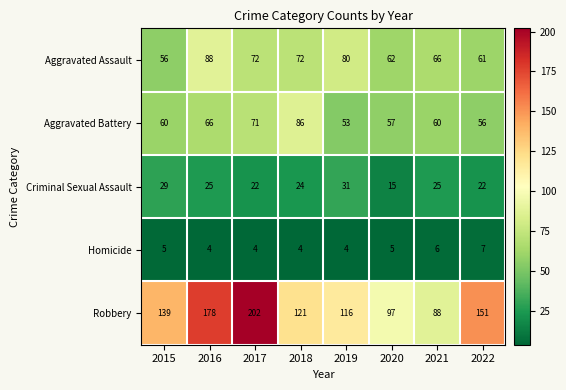

At which label is Aggravated Battery closest to 69?

2017